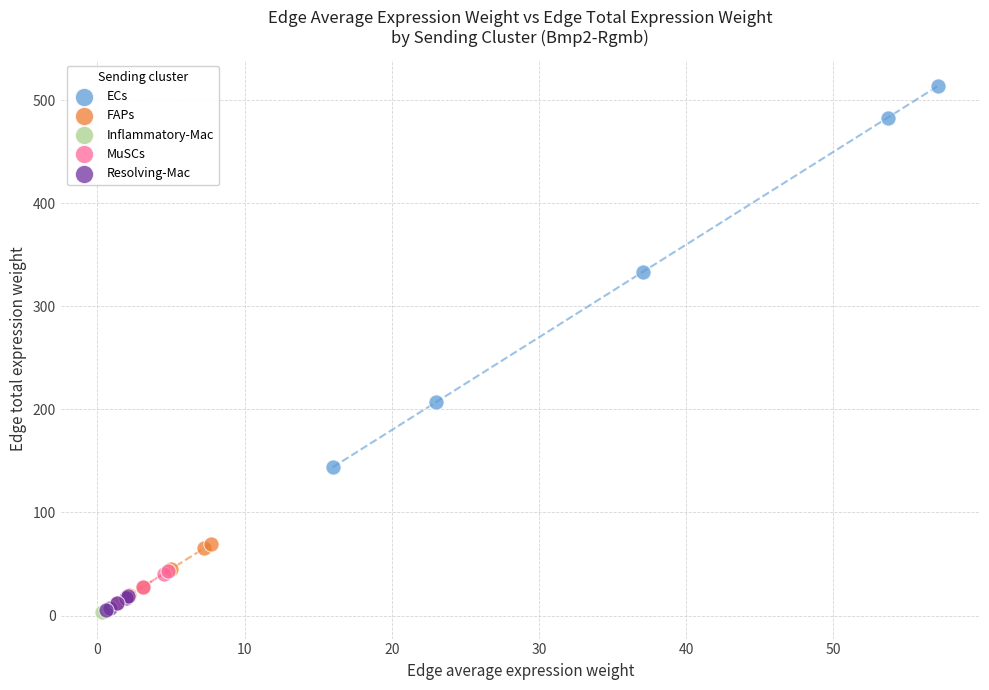

What are all the series names shown in the legend?

ECs, FAPs, Inflammatory-Mac, MuSCs, Resolving-Mac